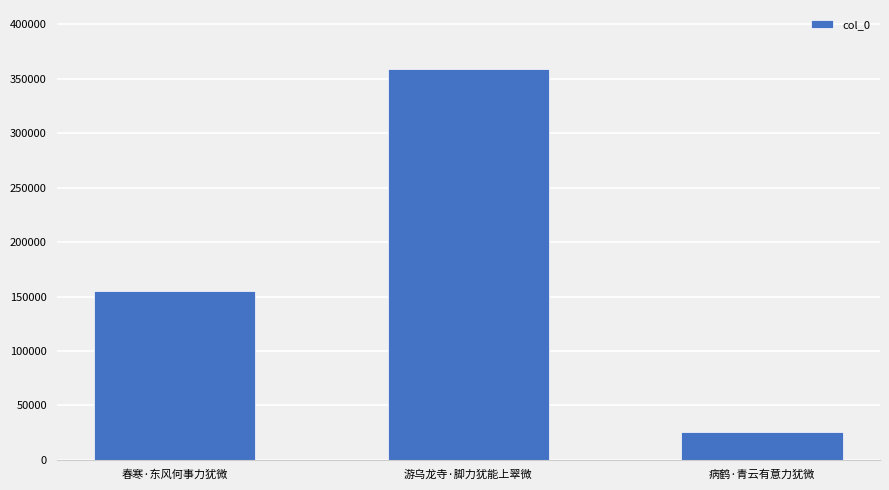

How many values are below 154829?

1